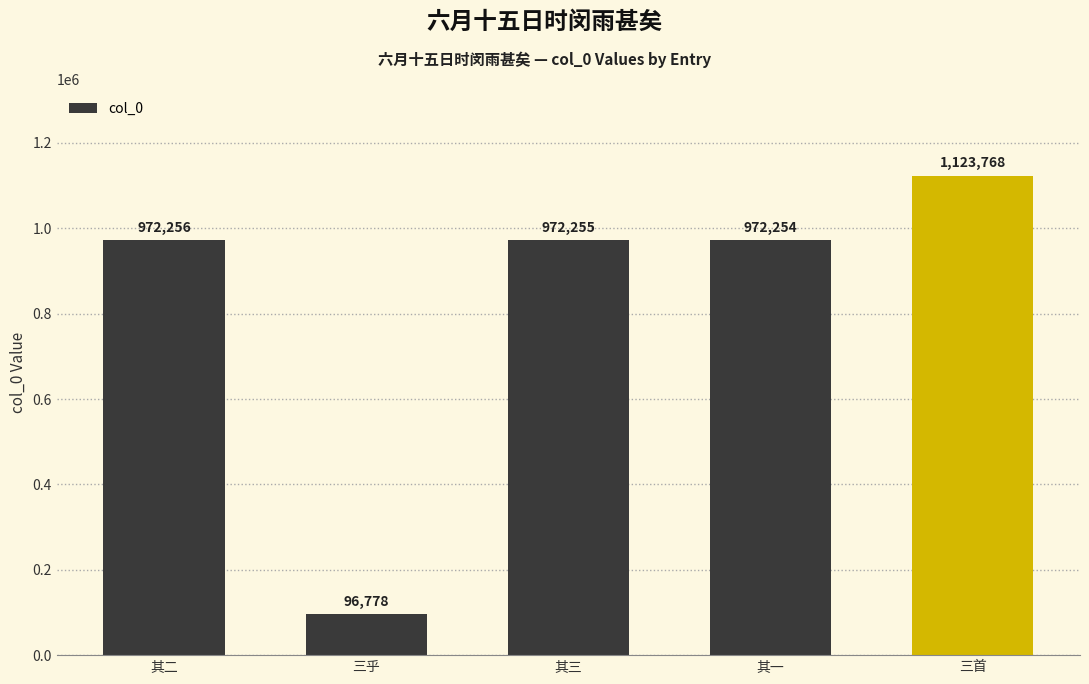

Reading left to right, list all the values displayed in this chart.

其二=972256	三乎=96778	其三=972255	其一=972254	三首=1123768